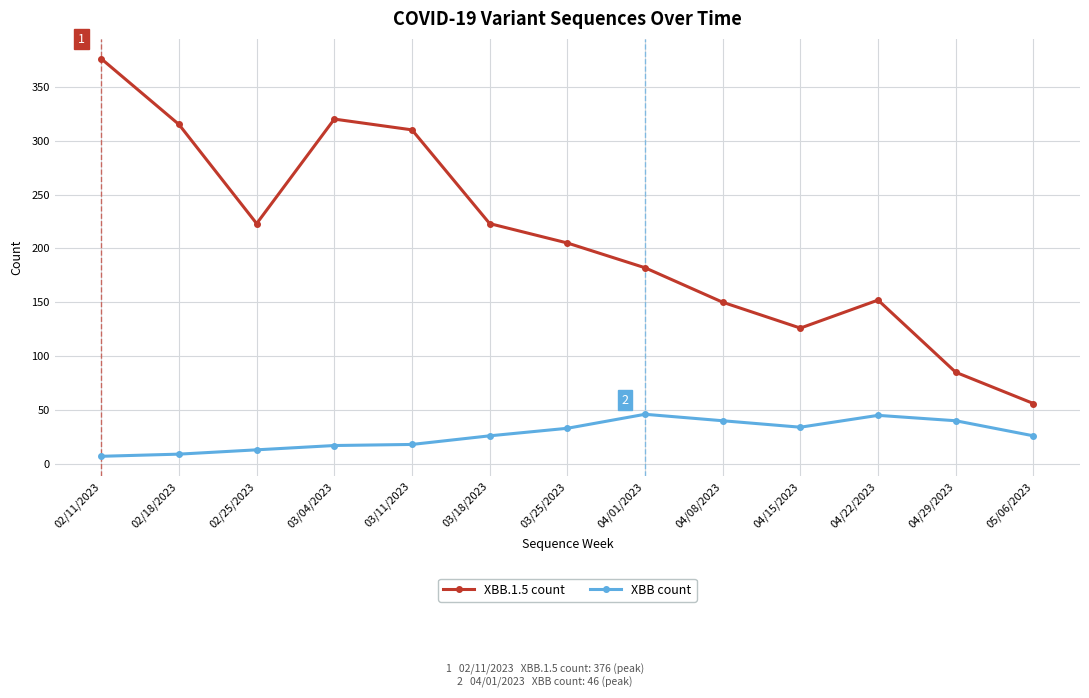

Which series has the widest spread of values?

XBB.1.5 count